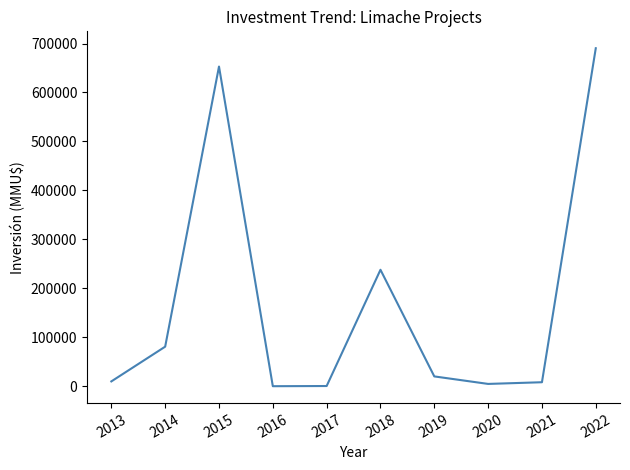

What is the greatest value displayed?

690400